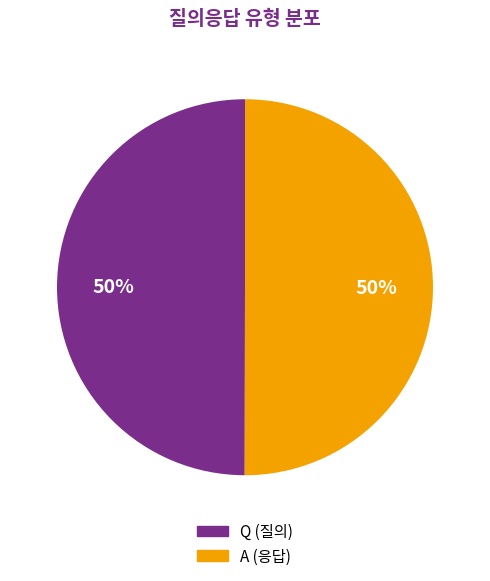

Is the sum of A and Q greater than half?

Yes